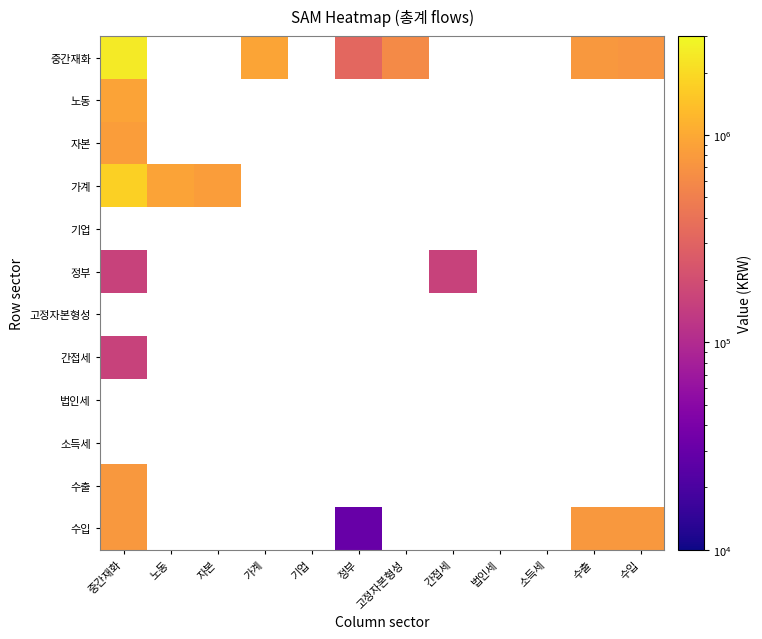

Which series has the largest range (max minus min)?

중간재화